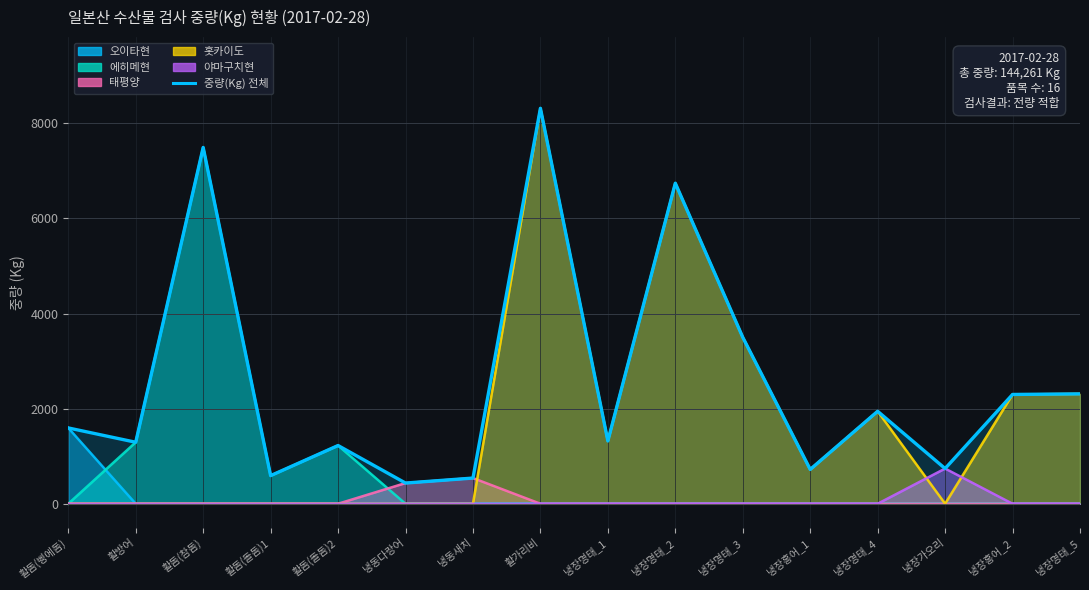

Is it true that the value at 냉장홍어_1 is 721?

True